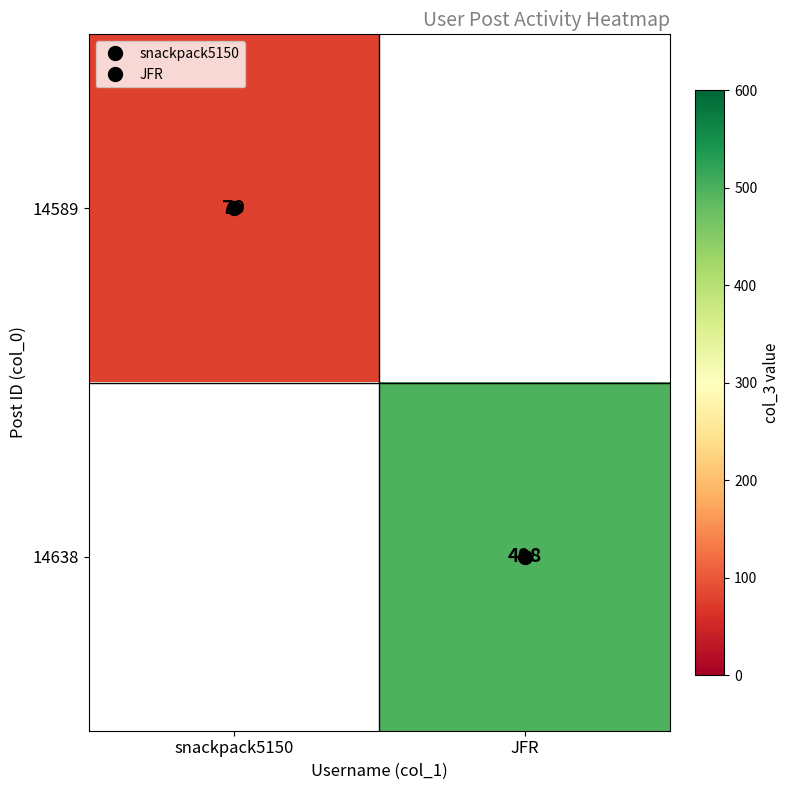

Is the value of 14638 at JFR greater than the value of 14589 at snackpack5150?

Yes